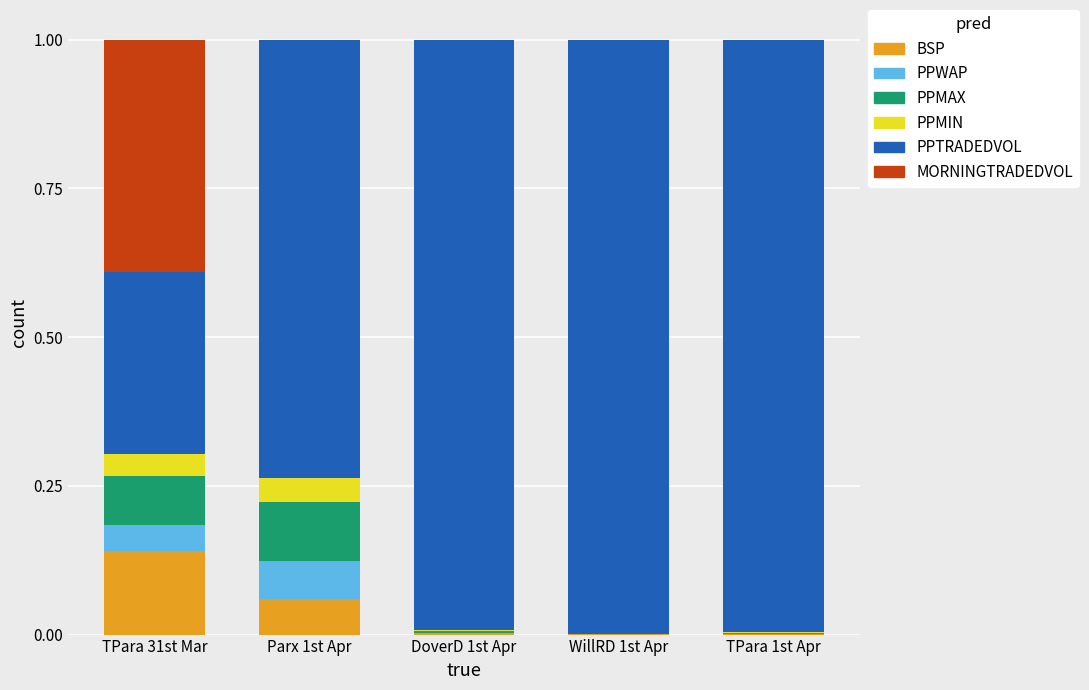

What is the total value across all series at DoverD 1st Apr?

1.0